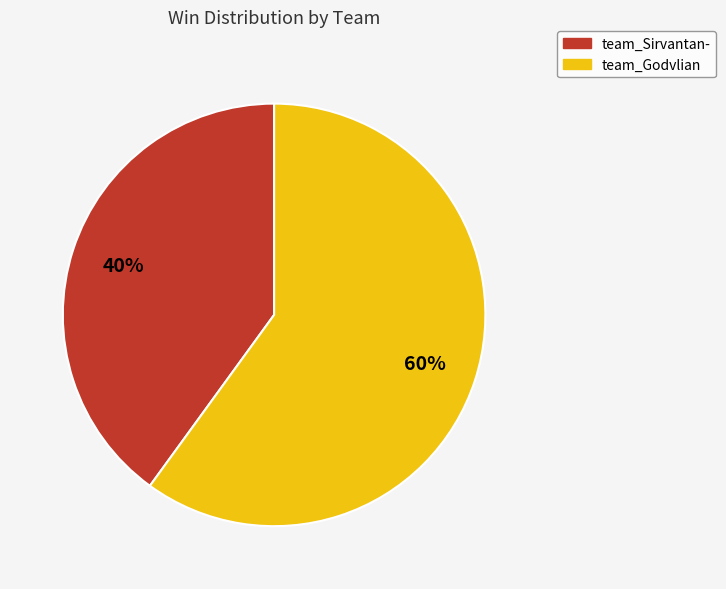

How many slices are in this pie chart?

2